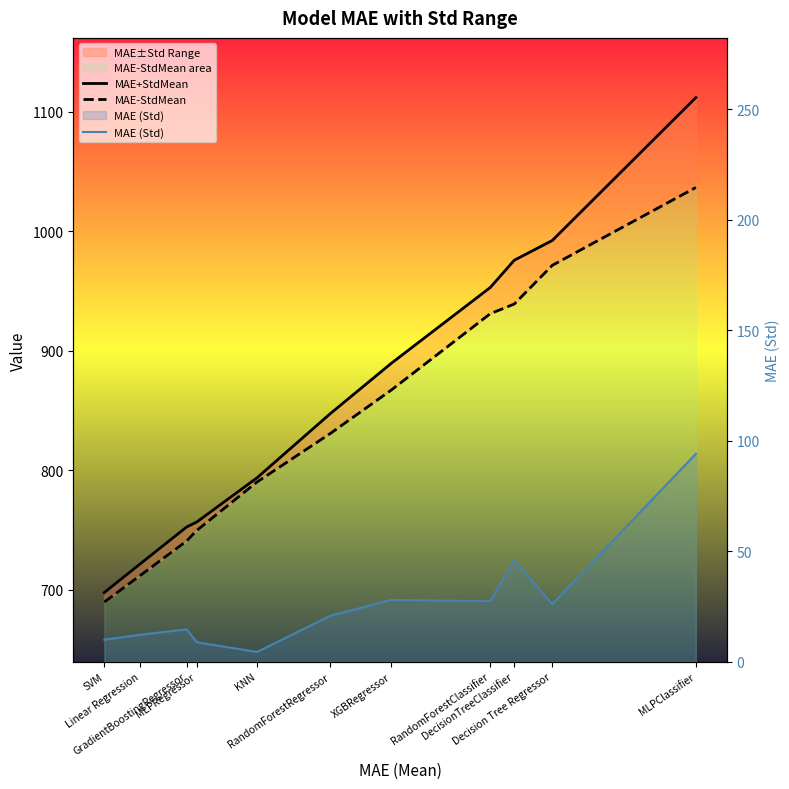

True or false: MAE+StdMean has more than 1 interior local peaks.

False